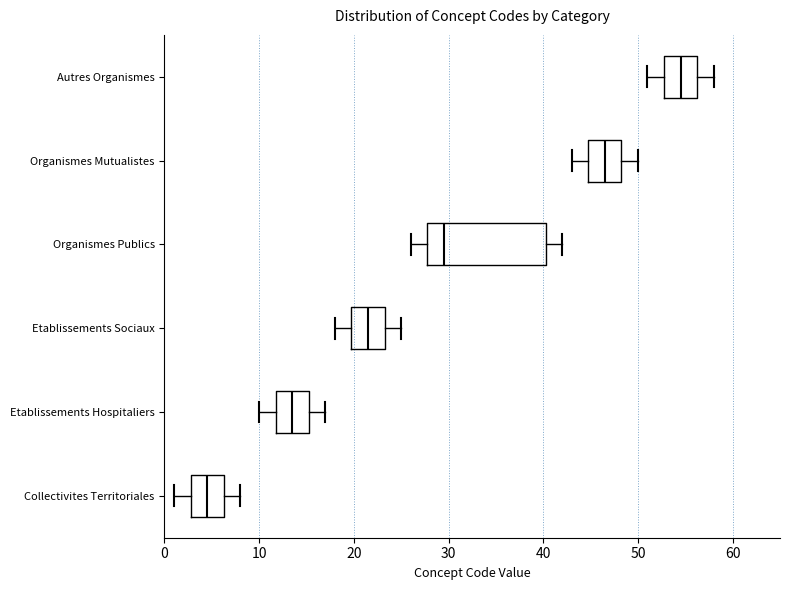

Which box has the furthest to the right median line?

Autres Organismes